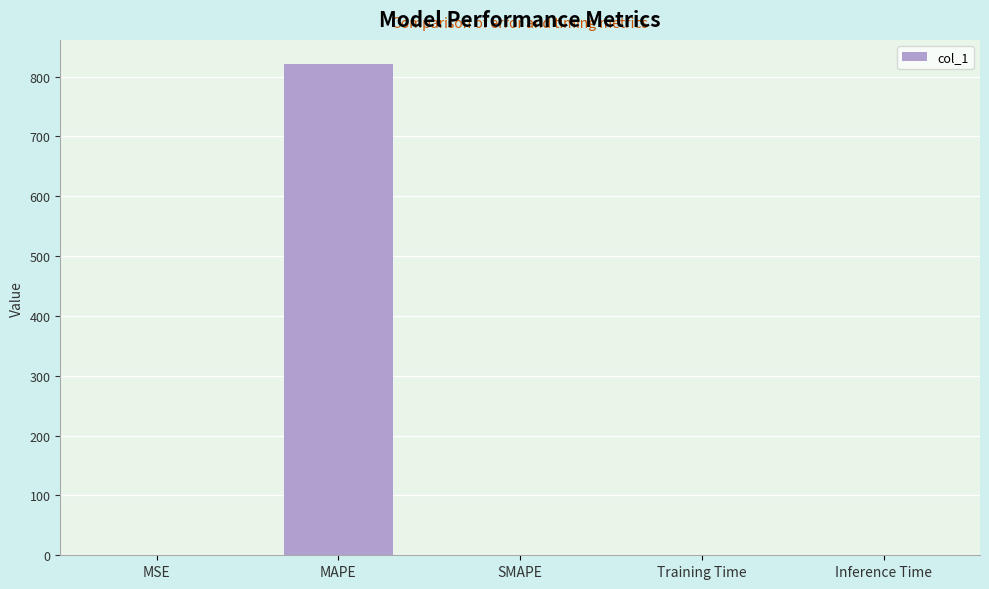

What is the sum of all values?

820.4